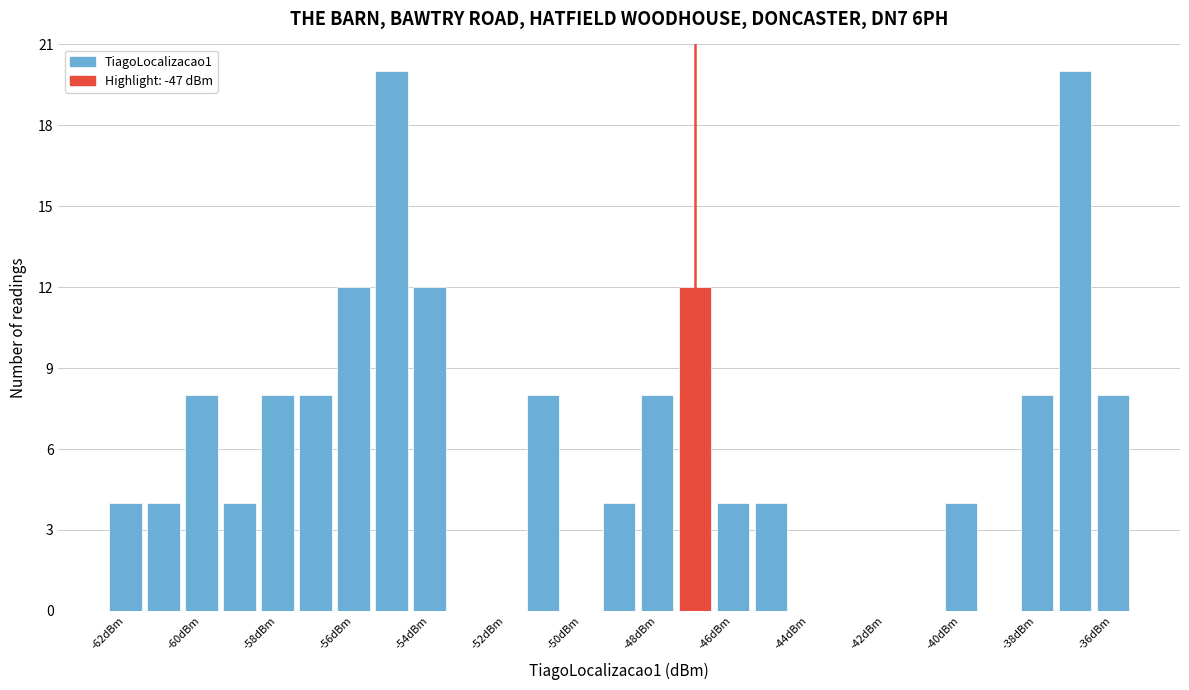

Reading left to right, transcribe this chart: for each bar, give the range it covers on the x-axis and its height. Neither the bar edges nor the heights are printed on the chart, so give them approximately, as read against the axes.

-62.5 to -61.5: 4
-61.5 to -60.5: 4
-60.5 to -59.5: 8
-59.5 to -58.5: 4
-58.5 to -57.5: 8
-57.5 to -56.5: 8
-56.5 to -55.5: 12
-55.5 to -54.5: 20
-54.5 to -53.5: 12
-53.5 to -52.5: 0
-52.5 to -51.5: 0
-51.5 to -50.5: 8
-50.5 to -49.5: 0
-49.5 to -48.5: 4
-48.5 to -47.5: 8
-47.5 to -46.5: 12
-46.5 to -45.5: 4
-45.5 to -44.5: 4
-44.5 to -43.5: 0
-43.5 to -42.5: 0
-42.5 to -41.5: 0
-41.5 to -40.5: 0
-40.5 to -39.5: 4
-39.5 to -38.5: 0
-38.5 to -37.5: 8
-37.5 to -36.5: 20
-36.5 to -35.5: 8